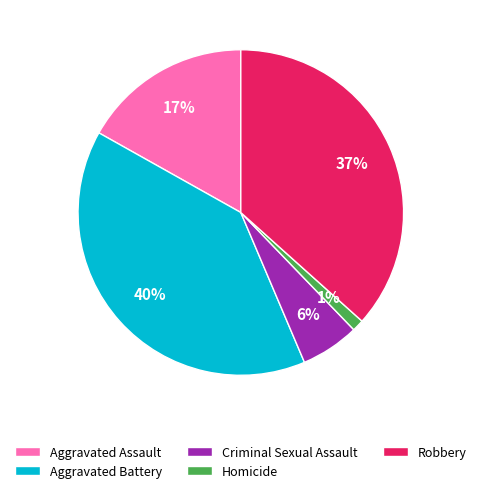

What percentage is the Aggravated Battery slice, to the nearest percent?

40%